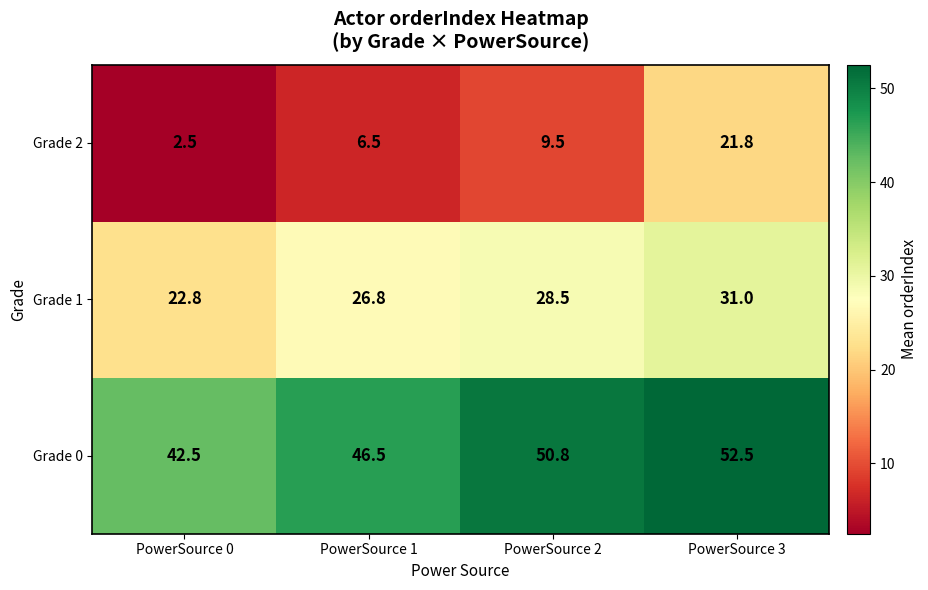

List the series in order of their overall mean, highest first.

Grade 0, Grade 1, Grade 2